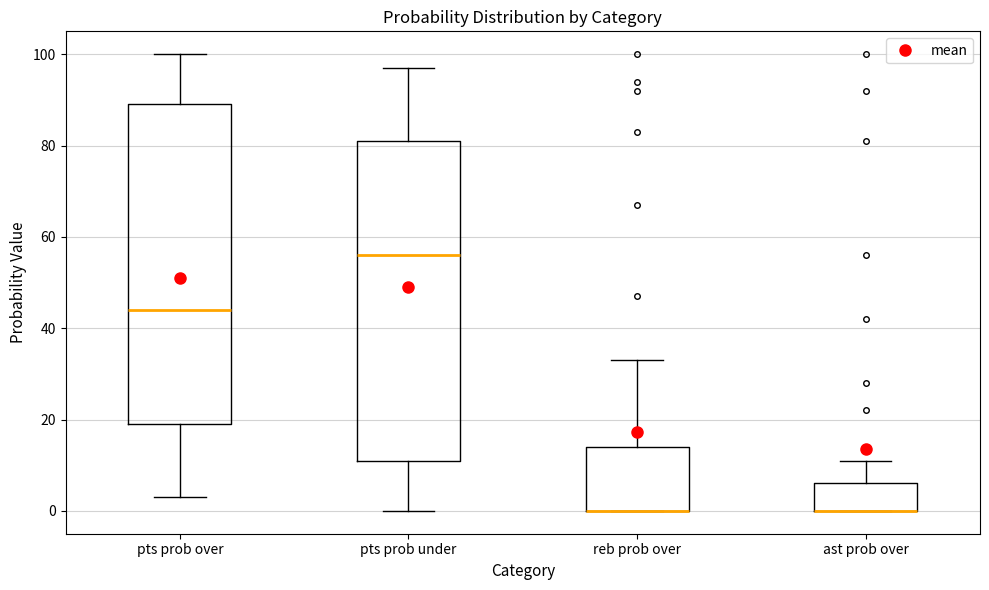

Reading left to right, read every box against the y-axis: the position of its median line, the range the box covers, and the ends of its whiskers. The values are not printed on the chart, so give them approximately, as read against the axis.

pts prob over: median 44, box 20 to 90, whiskers 4 to 100
pts prob under: median 56, box 12 to 82, whiskers 0 to 98
reb prob over: median 0 (drawn on the box's lower edge), box 0 to 14, whiskers 0 to 34
ast prob over: median 0 (drawn on the box's lower edge), box 0 to 6, whiskers 0 to 12